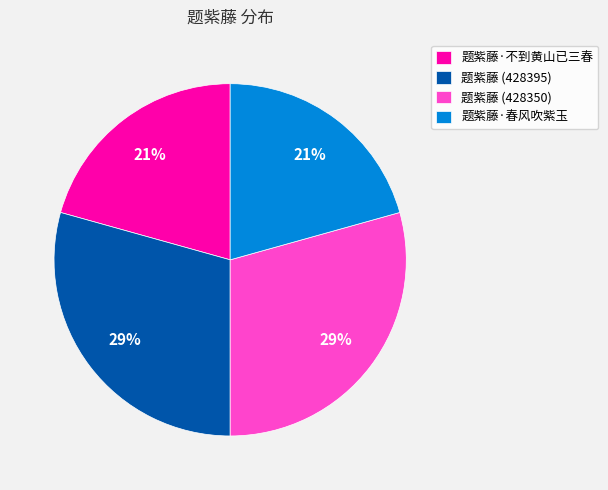

True or false: 题紫藤 (428395) accounts for 29% of the total.

True